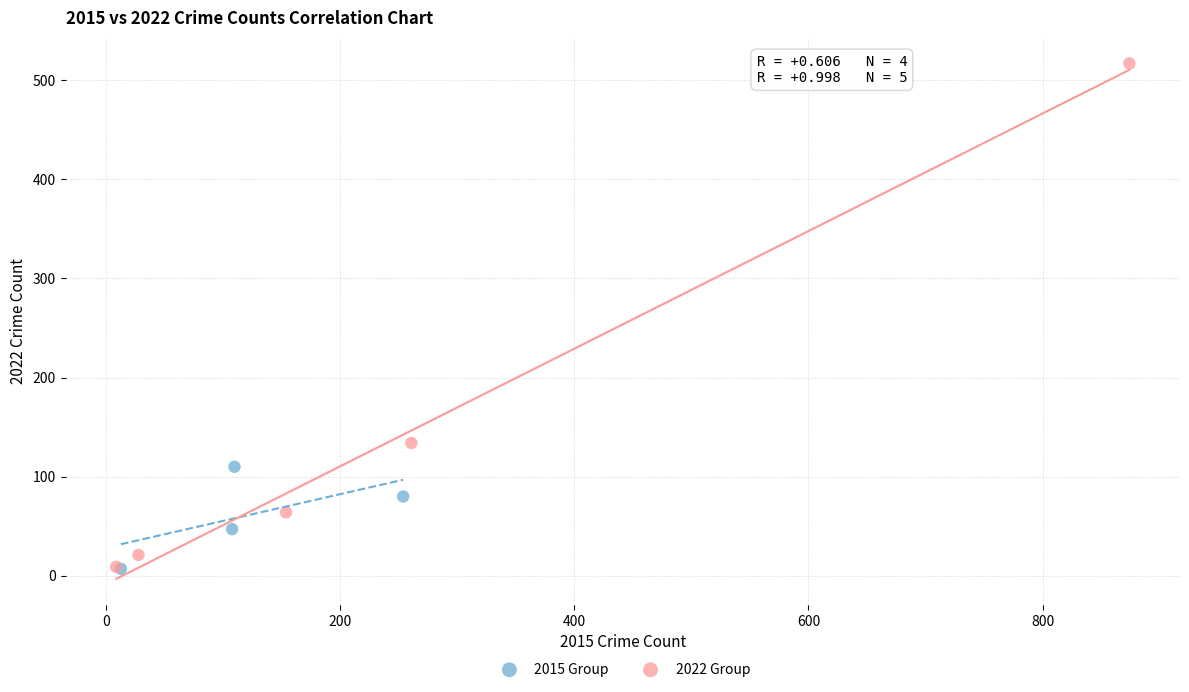

Which series has the largest Y range (max minus min)?

2022 Group